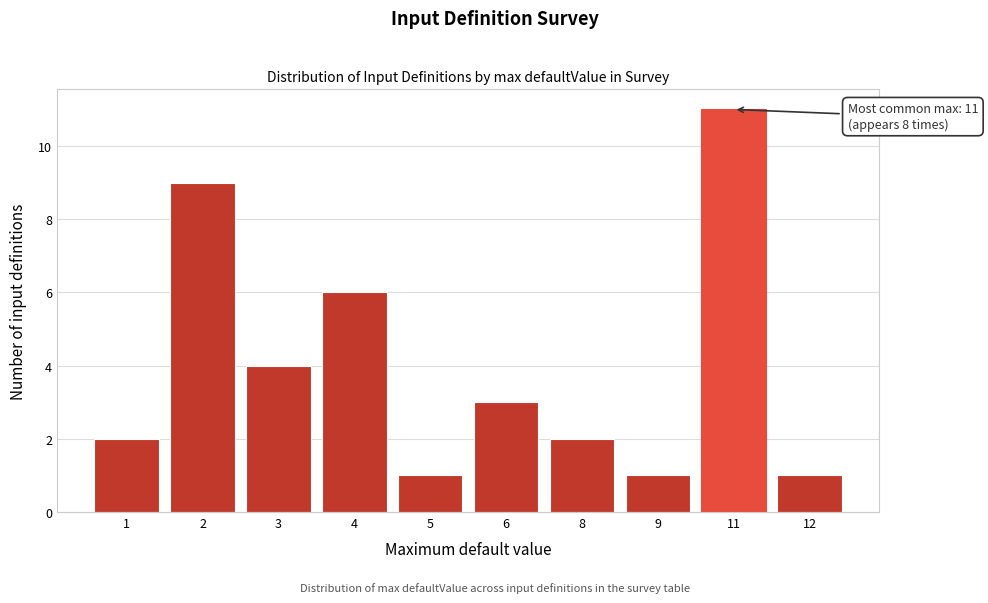

Reading left to right, what are all the values shown in this chart?

2	9	4	6	1	3	2	1	11	1